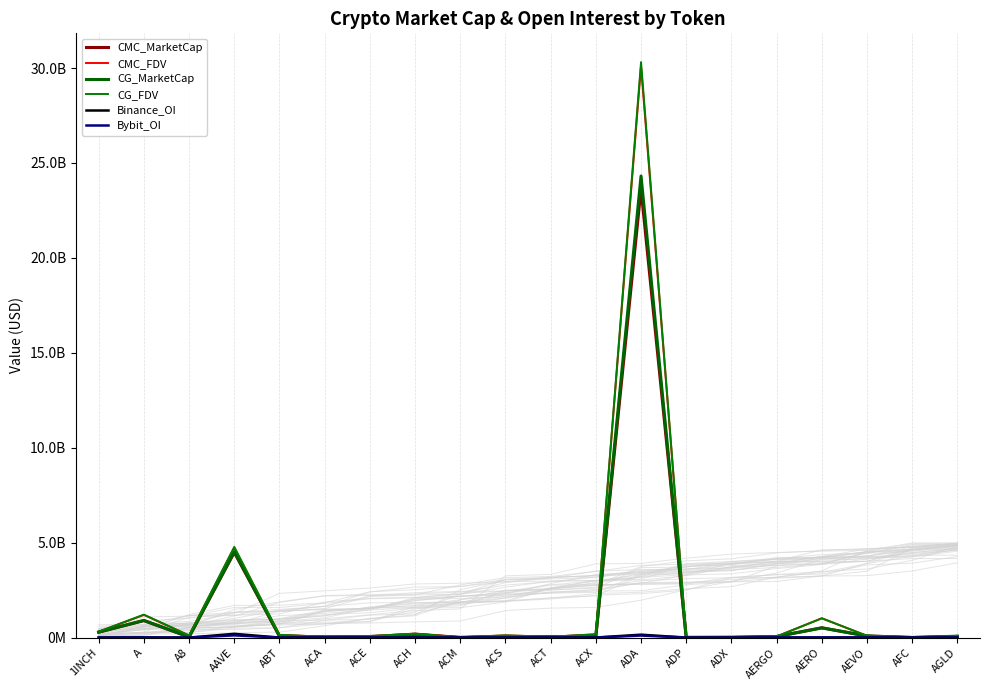

Count the number of data series in this chart.

6